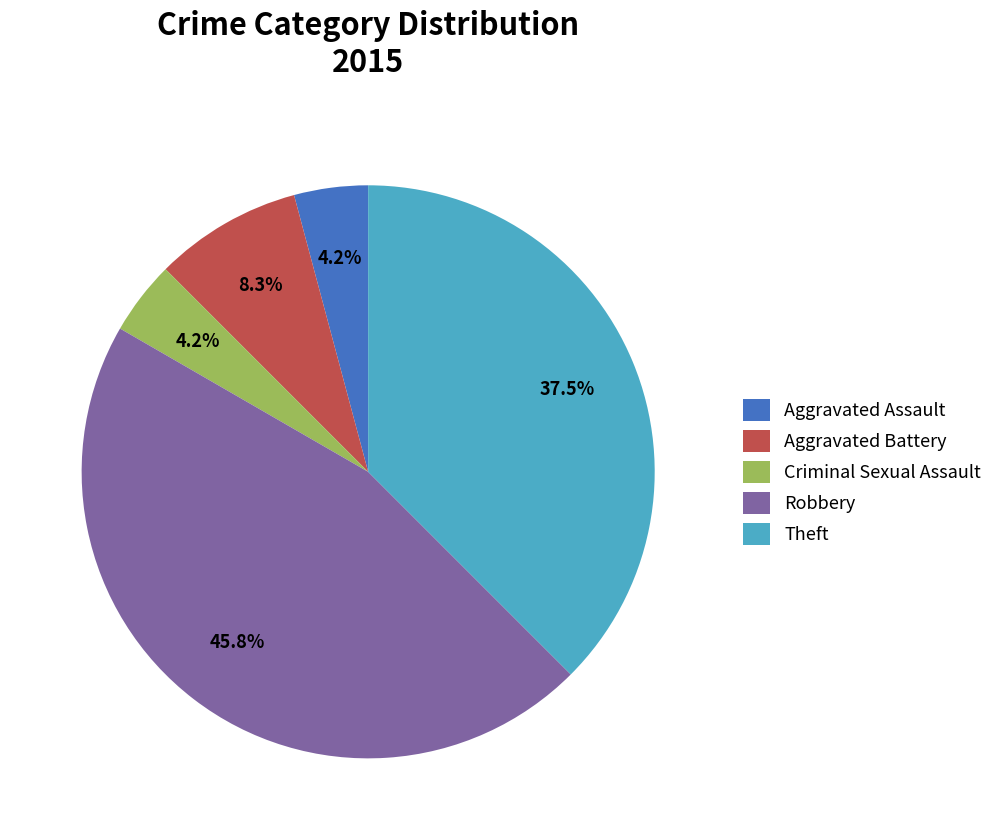

What is the ratio of the value at Theft to the value at Robbery?

0.8